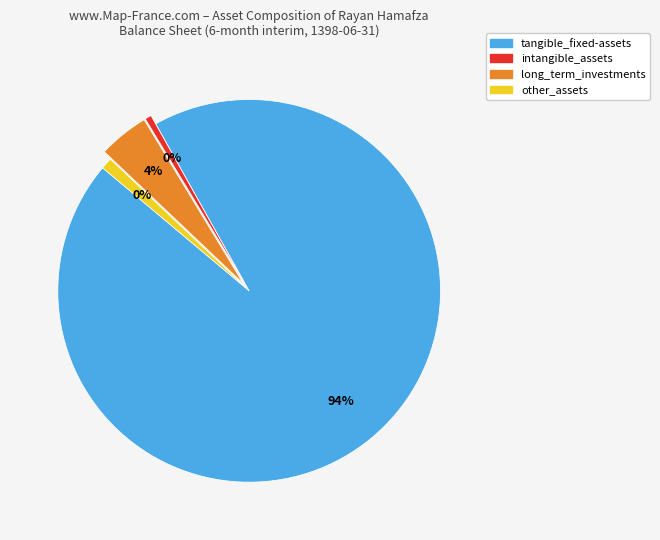

Is it true that tangible_fixed-assets is 32% of the pie?

False